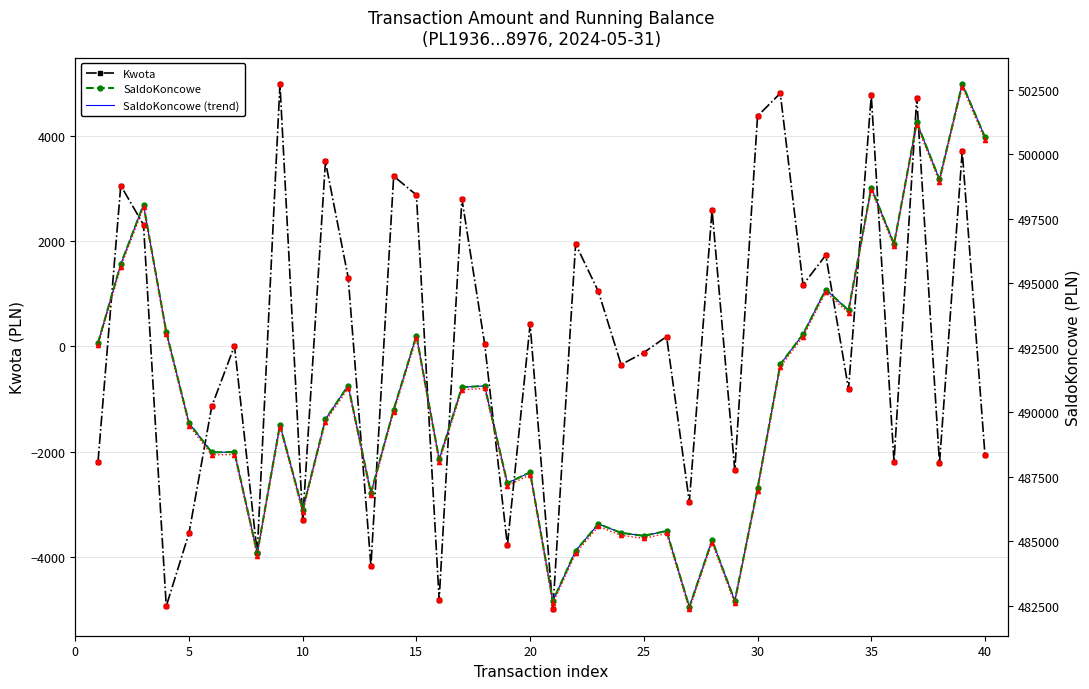

True or false: Kwota has more than 0 interior local peaks.

True